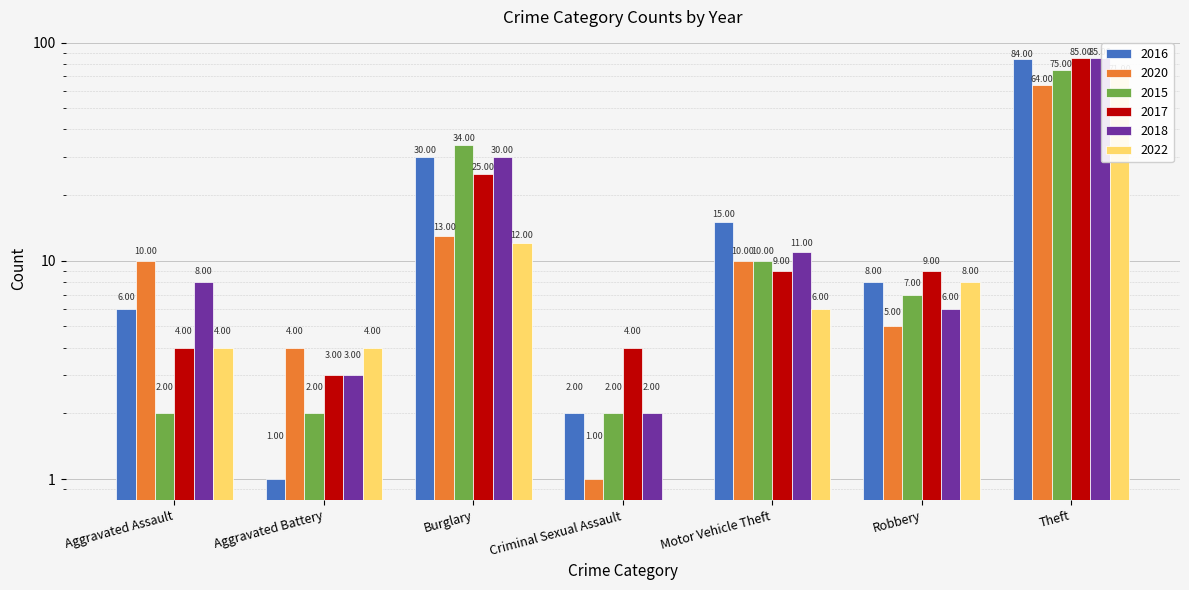

True or false: 2022 has a value of 14 at Robbery.

False